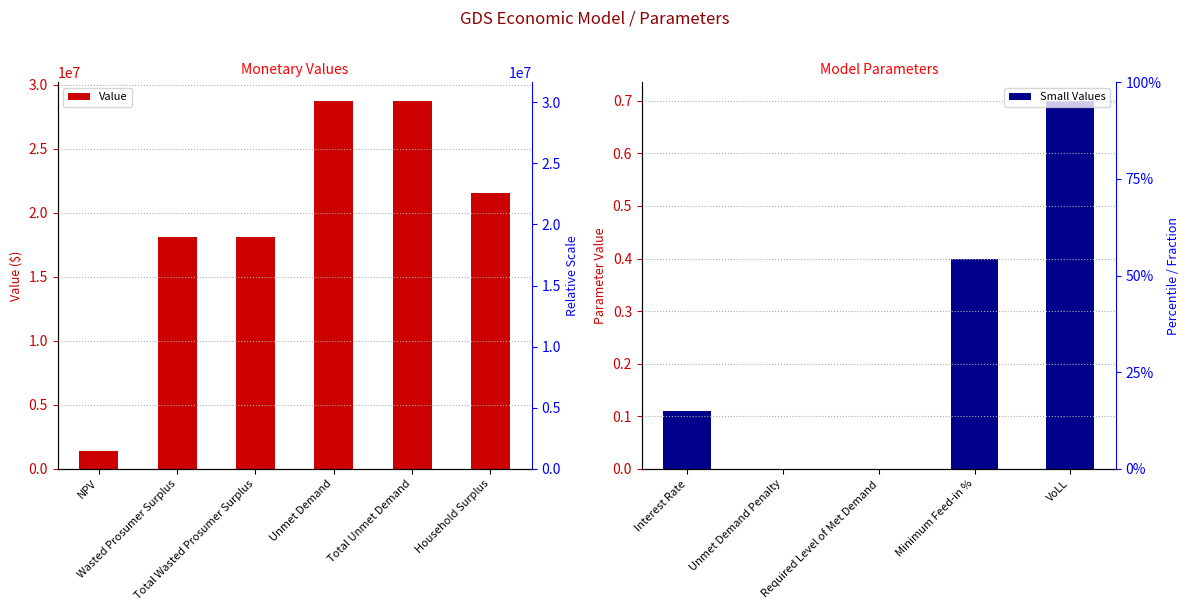

What value does the data have at NPV?

1384328.5